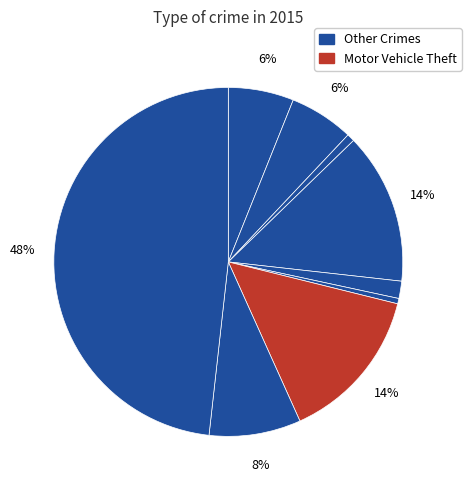

How many segments does this pie chart have?

9